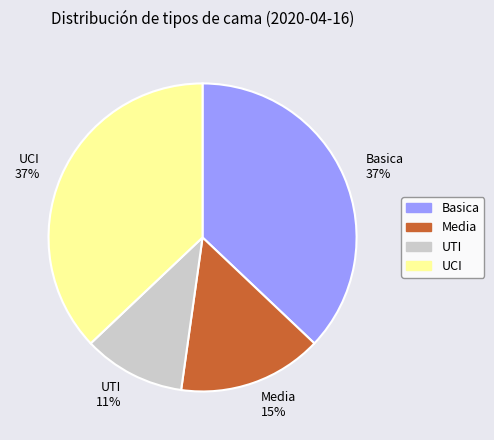

What is the smallest slice in the pie chart?

UTI